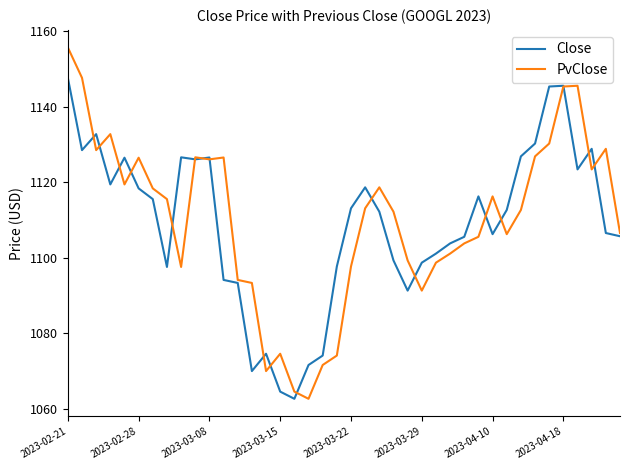

What is the smallest value displayed?

1062.7